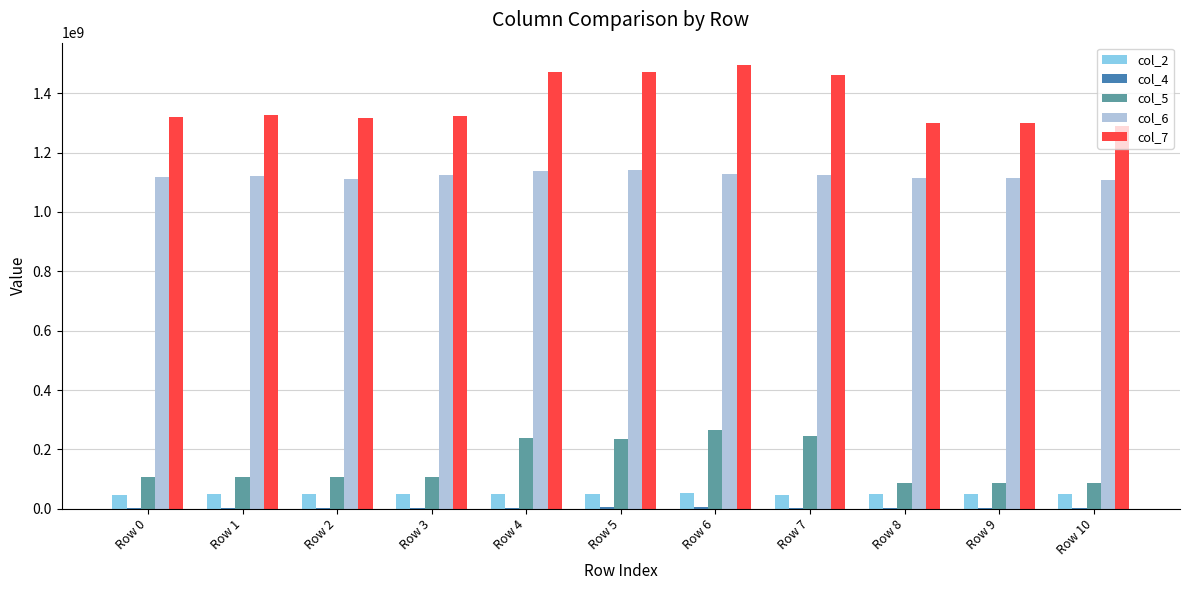

Which label corresponds to the largest value in the chart?

Row 6